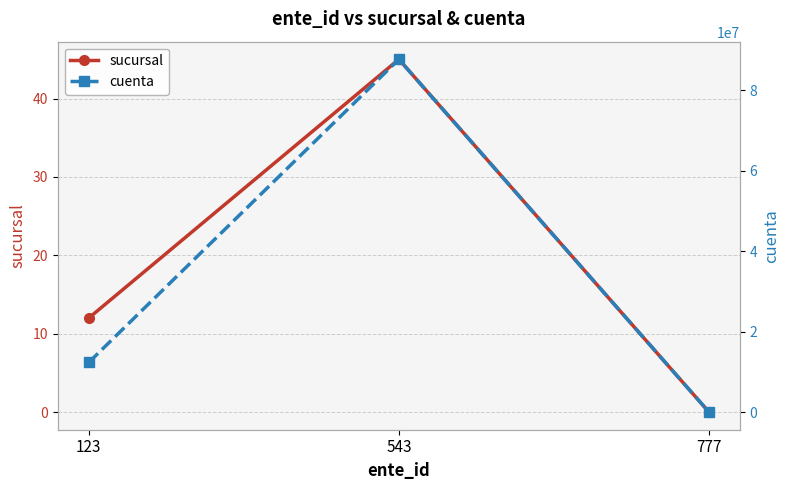

Which series has the largest total across all categories?

cuenta